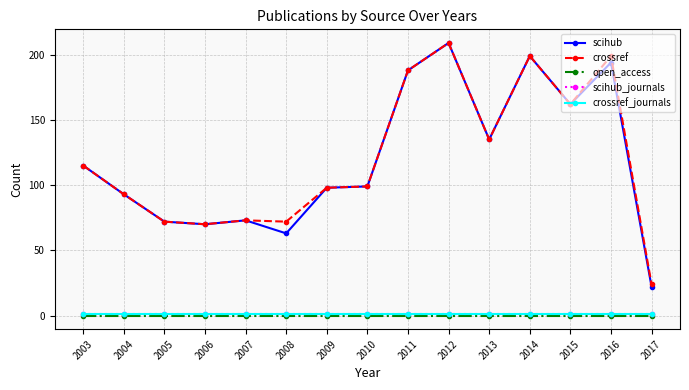

Does the chart have visible grid lines?

Yes